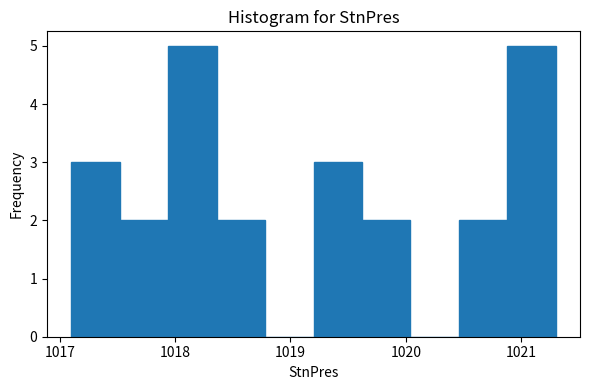

Reading left to right, transcribe this chart: for each bar, give the range it covers on the x-axis and its height. Neither the bar edges nor the heights are printed on the chart, so give them approximately, as read against the axes.

1017.10 to 1017.52: 3
1017.52 to 1017.94: 2
1017.94 to 1018.36: 5
1018.36 to 1018.78: 2
1018.78 to 1019.20: 0
1019.20 to 1019.62: 3
1019.62 to 1020.04: 2
1020.04 to 1020.46: 0
1020.46 to 1020.88: 2
1020.88 to 1021.30: 5